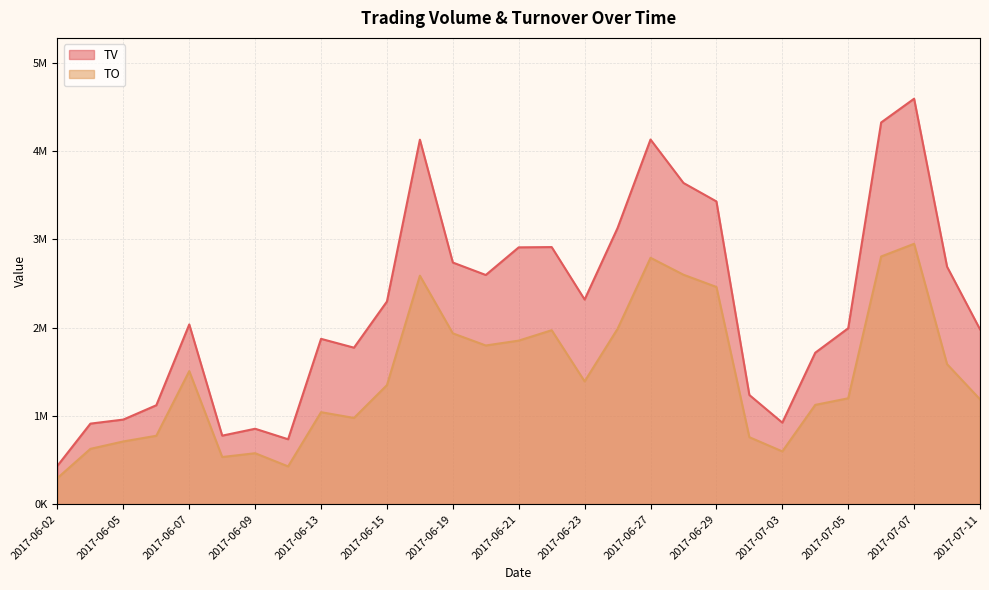

True or false: TO and TV cross at least once.

False